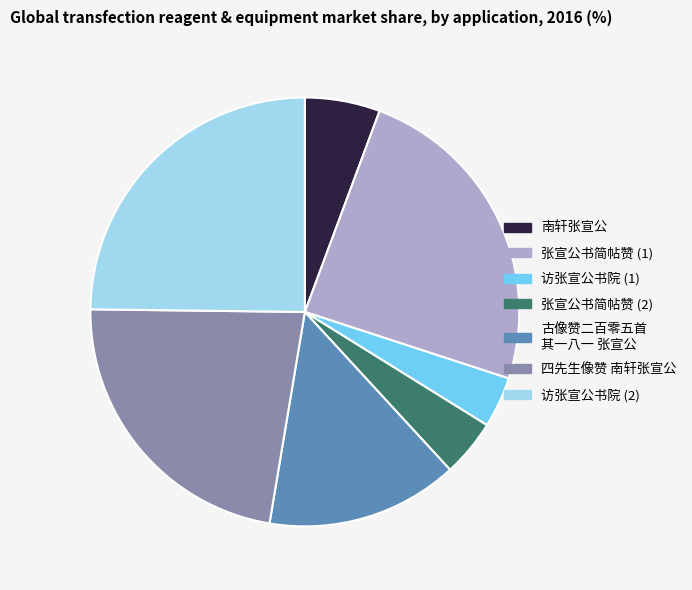

Is there a majority slice in this chart?

No